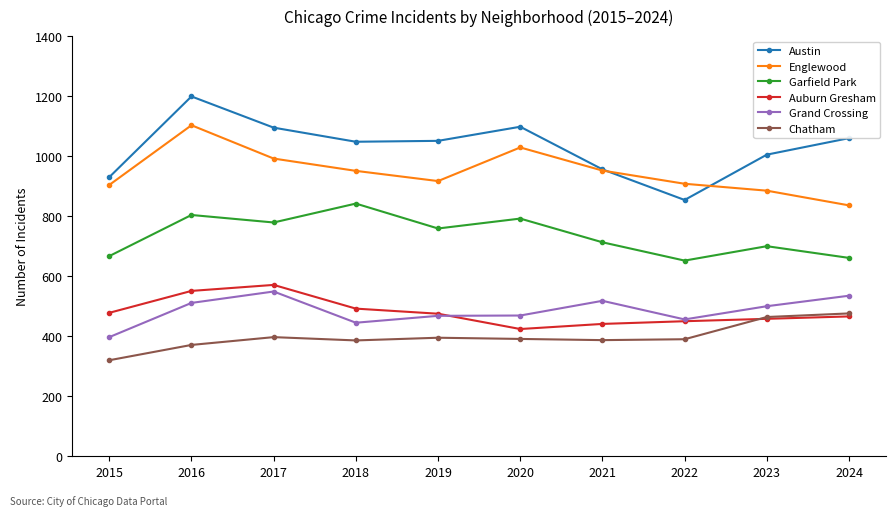

Between 2018 and 2024, which series saw the biggest shift?

Garfield Park